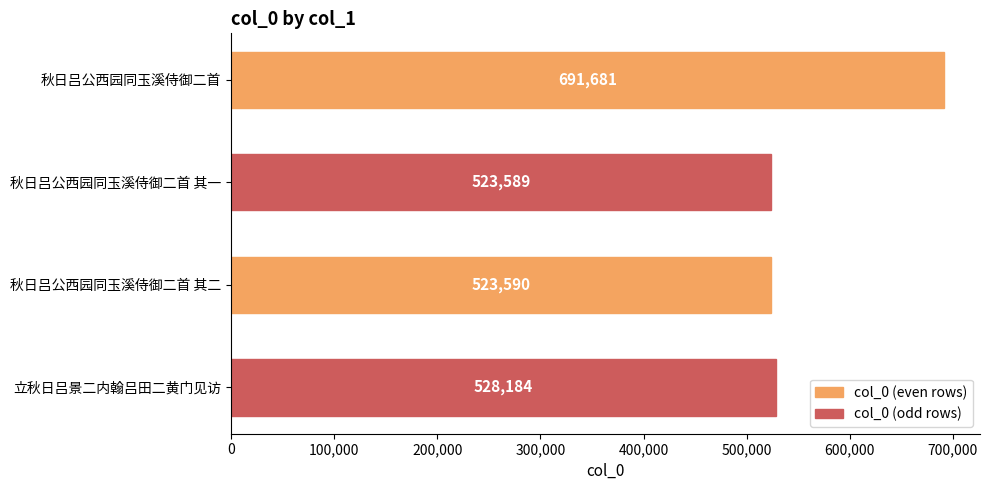

Count the number of data series in this chart.

1